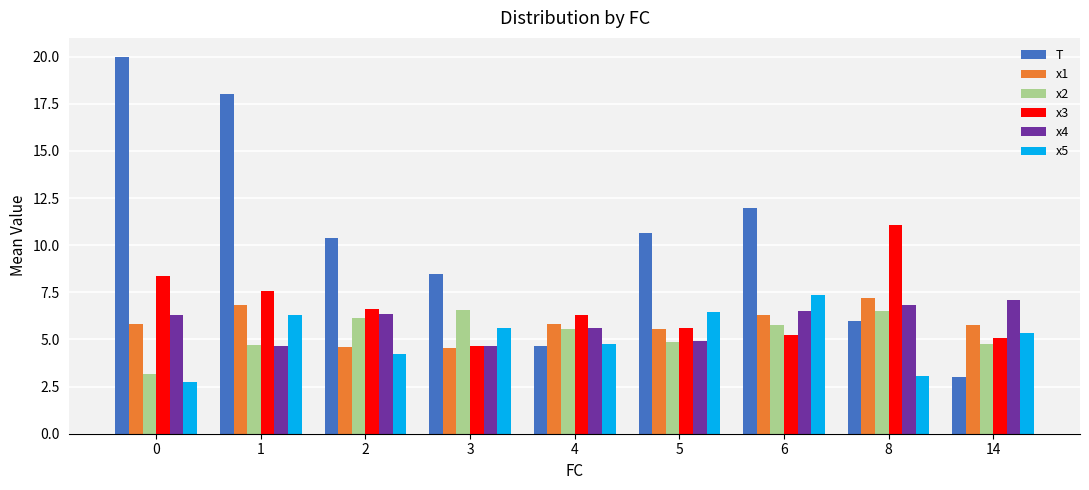

What is the value of the x1 bar at the 6th from the left?

5.6